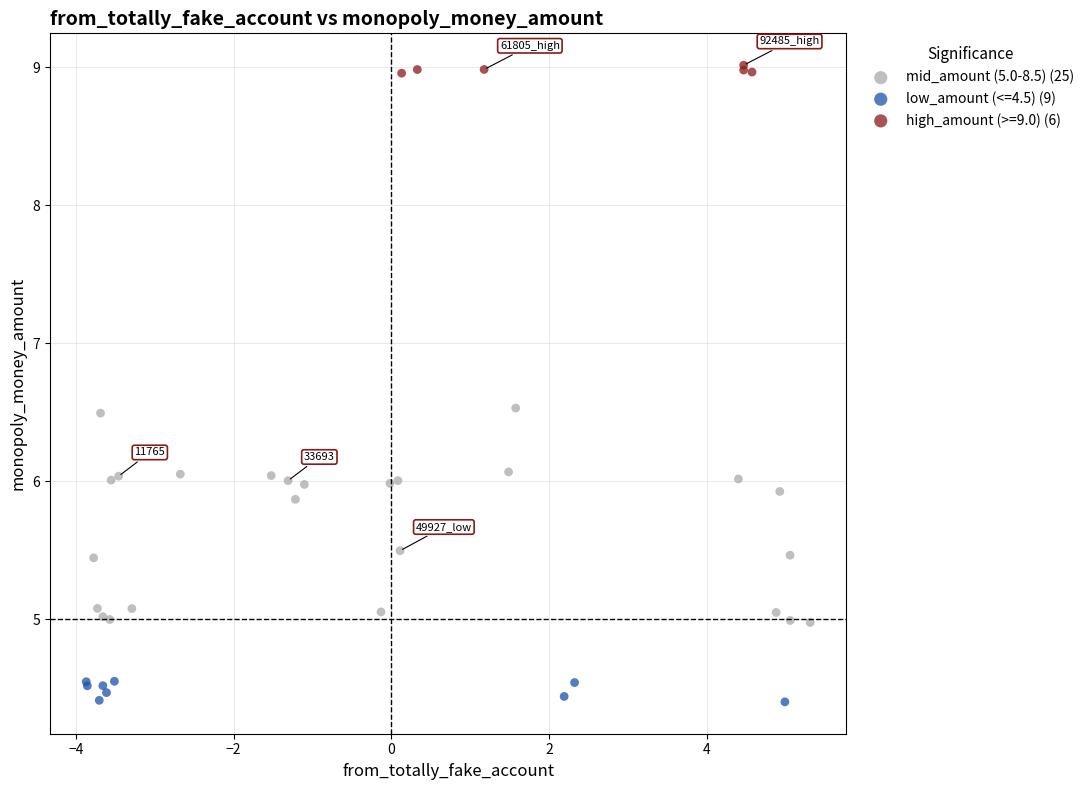

Which series contains the highest Y value?

high_amount (>=9.0) (6)